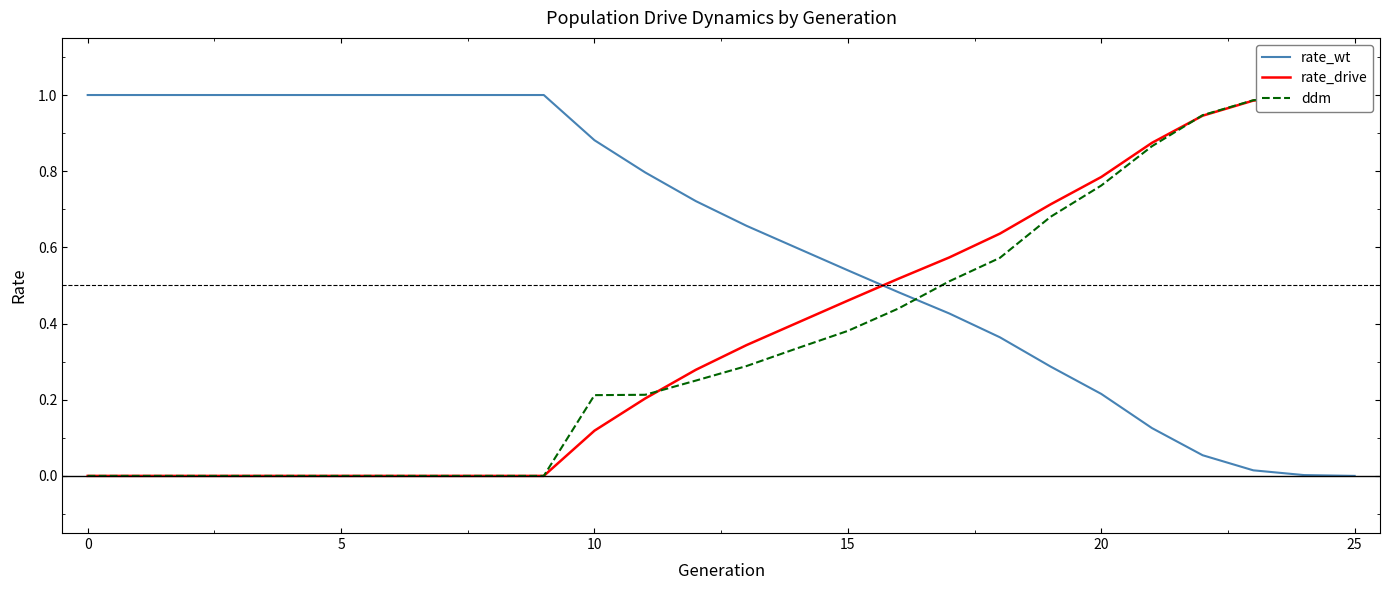

What is the highest value of the rate_wt series?

1.0